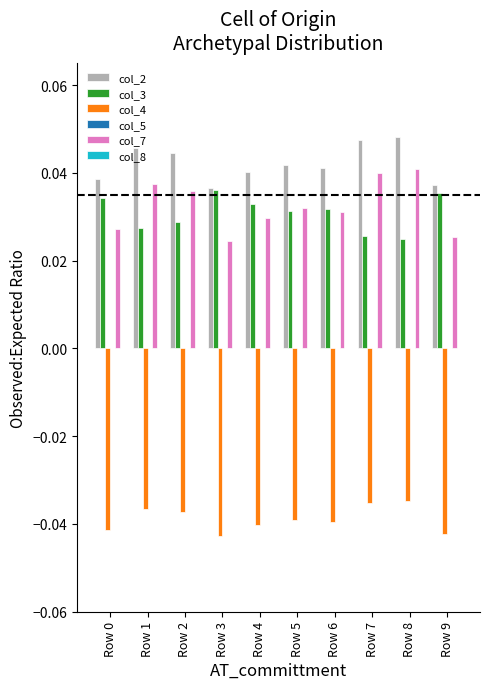

Are the bars grouped side by side (vs. stacked)?

Yes